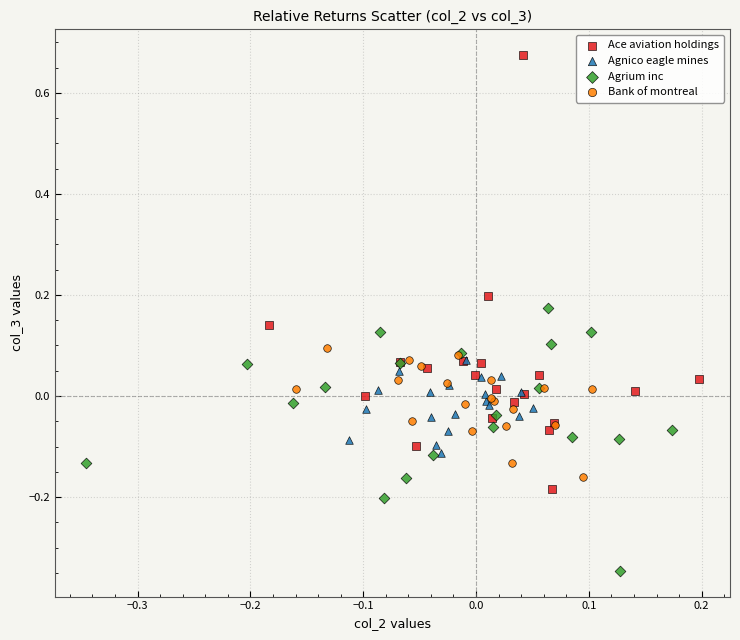

Which series reaches the minimum Y coordinate?

Agrium inc